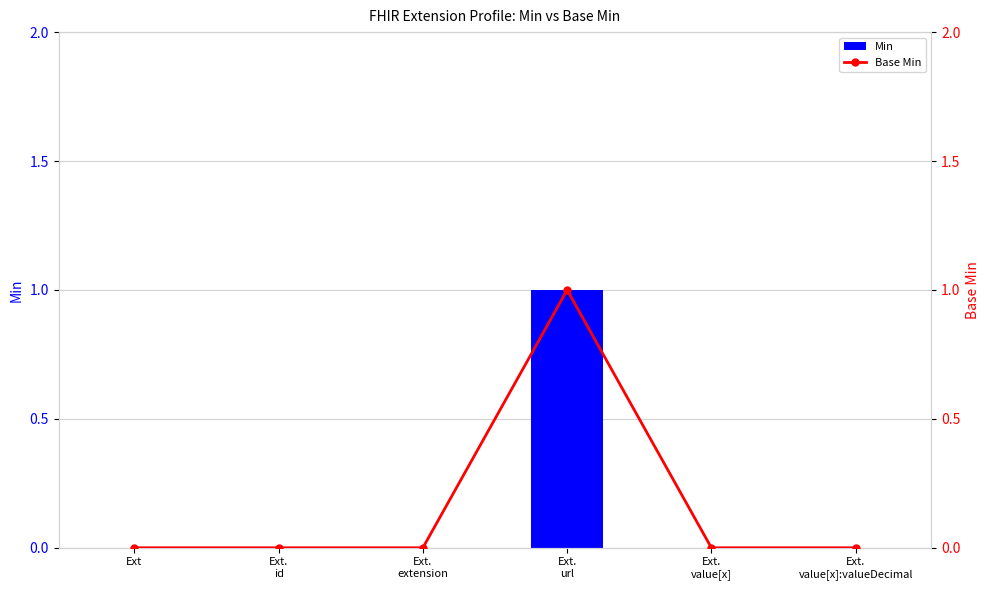

Count the number of data series in this chart.

2